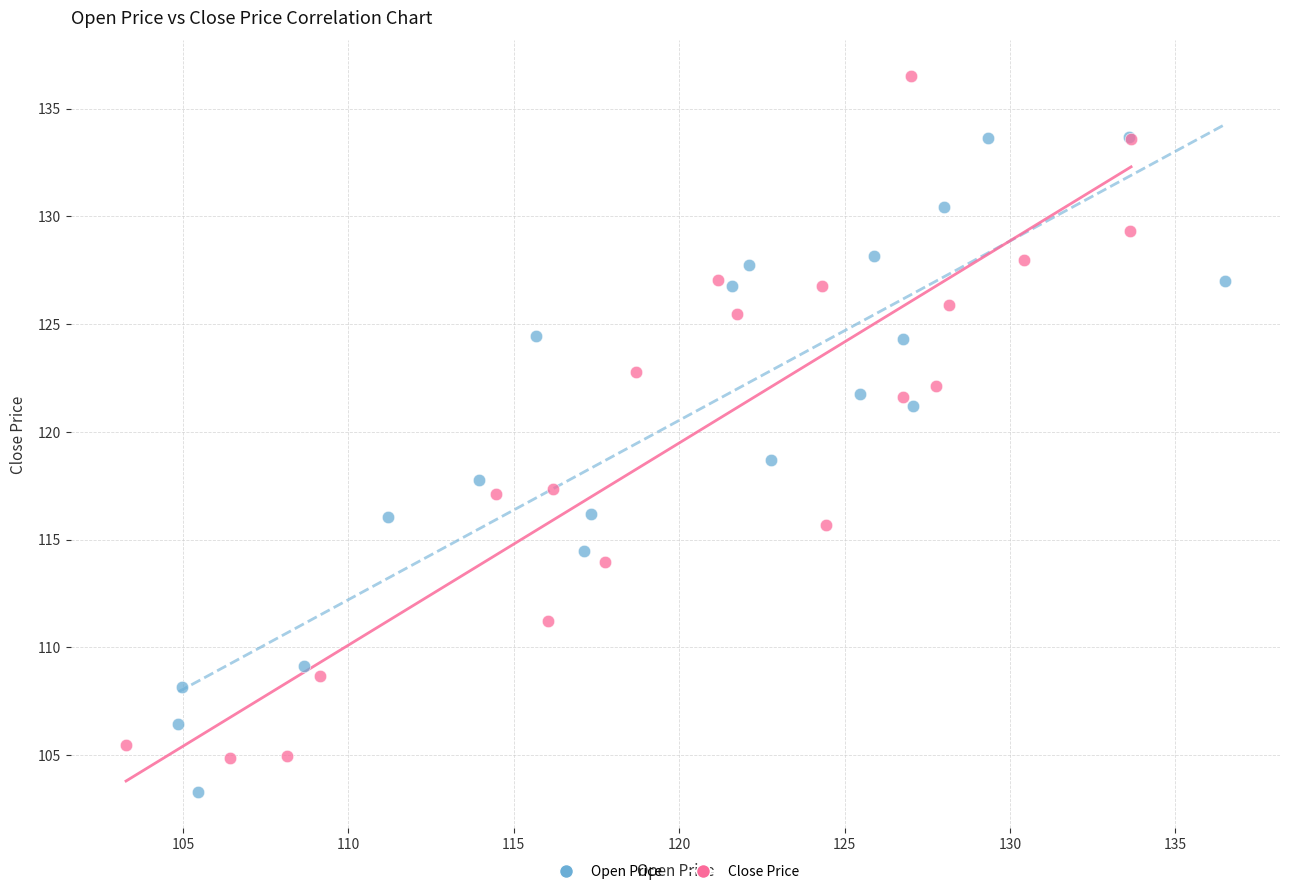

Which series reaches the maximum Y coordinate?

Close Price